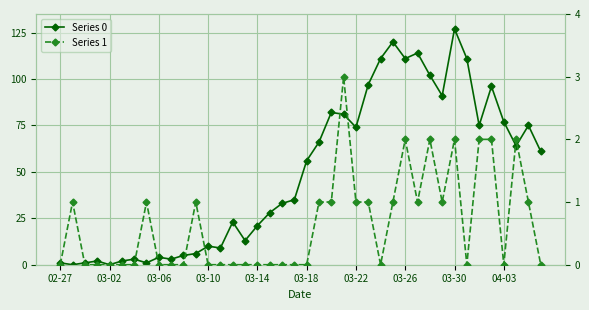

How many positive values does the Series 0 series have?

38